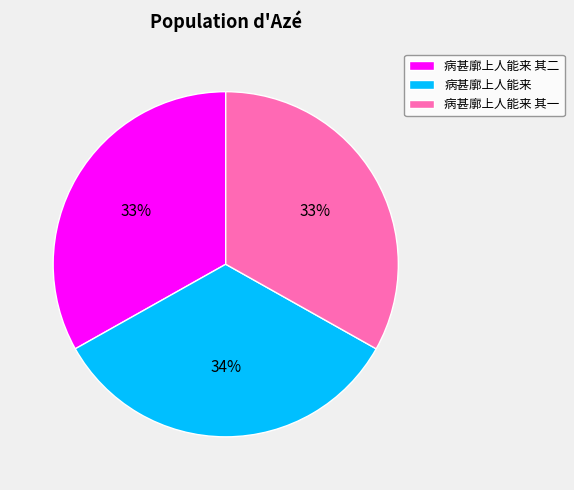

To the nearest percent, what is the combined percentage of 病甚廓上人能来 其一 and 病甚廓上人能来?

67%